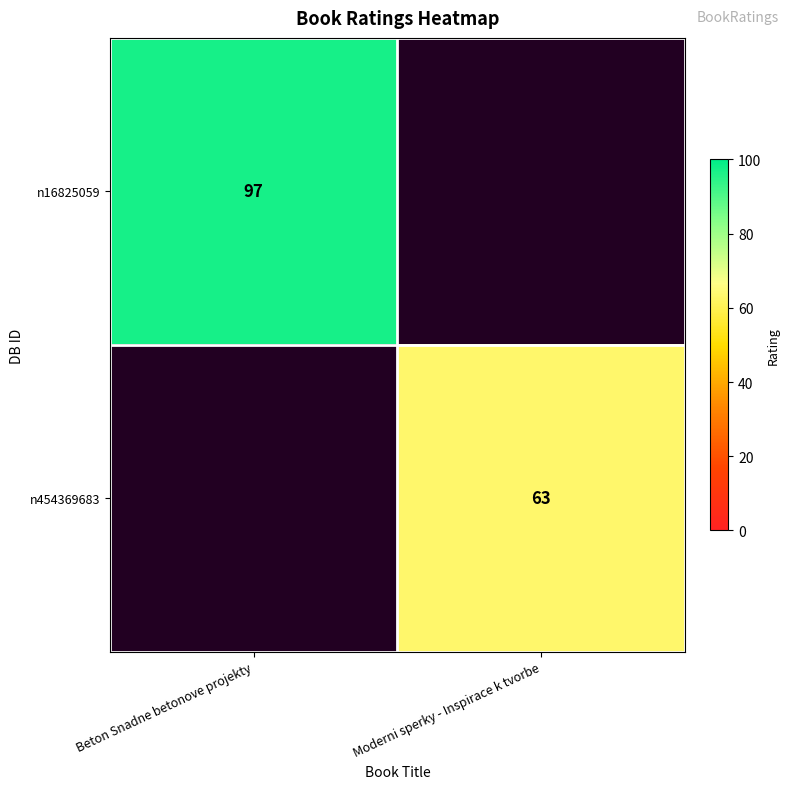

Is the value of n454369683 at Moderni sperky - Inspirace k tvorbe greater than the value of n16825059 at Beton Snadne betonove projekty?

No